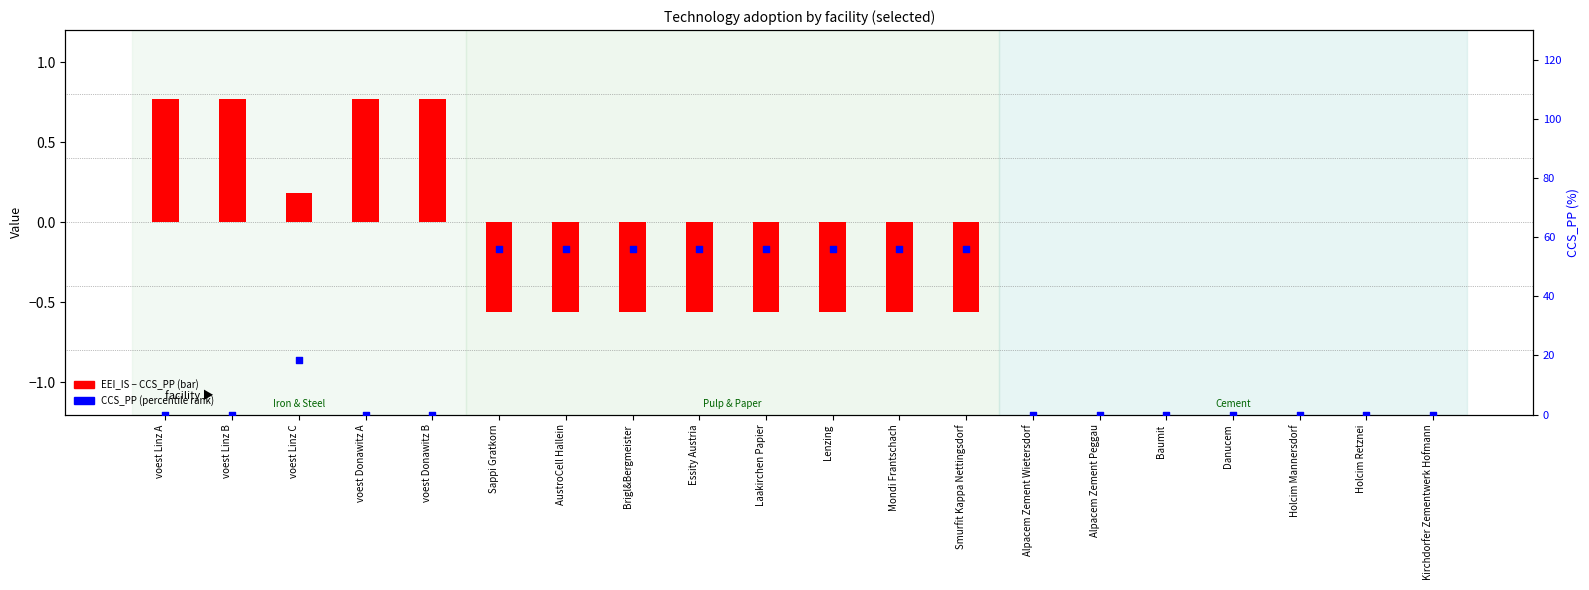

Which series has the largest total across all categories?

CCS_PP (percentile)